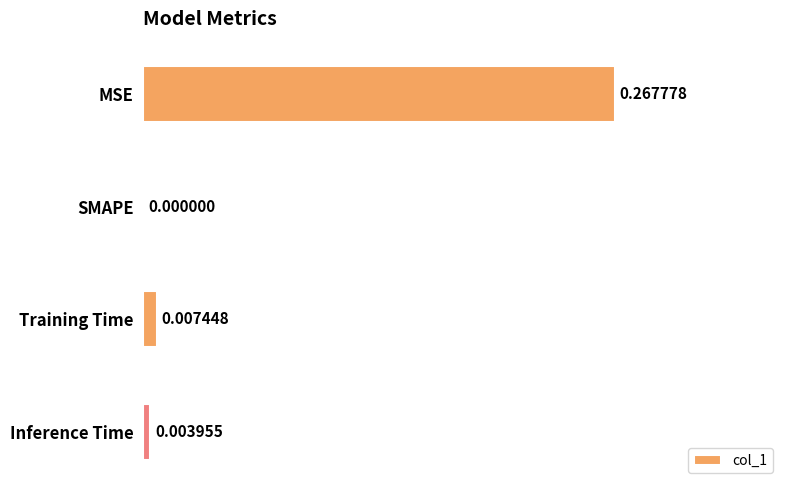

How many values exceed 0?

3